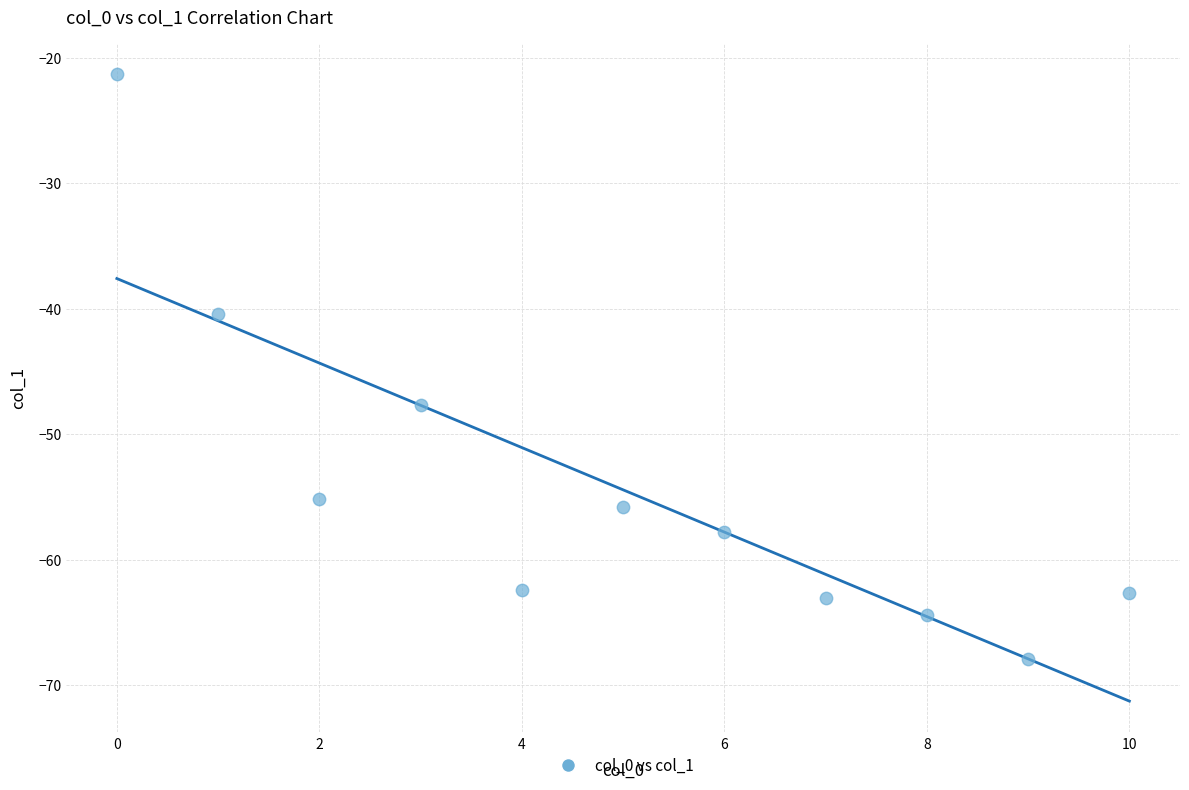

What is the average Y value?

-54.4